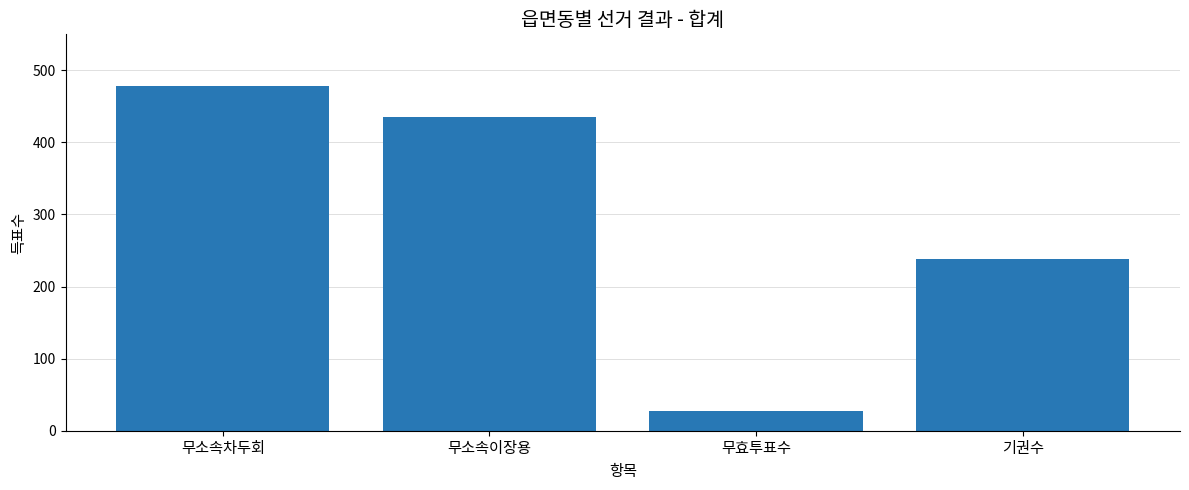

The chart shows a value of 786 at 무소속차두회. True or false?

False